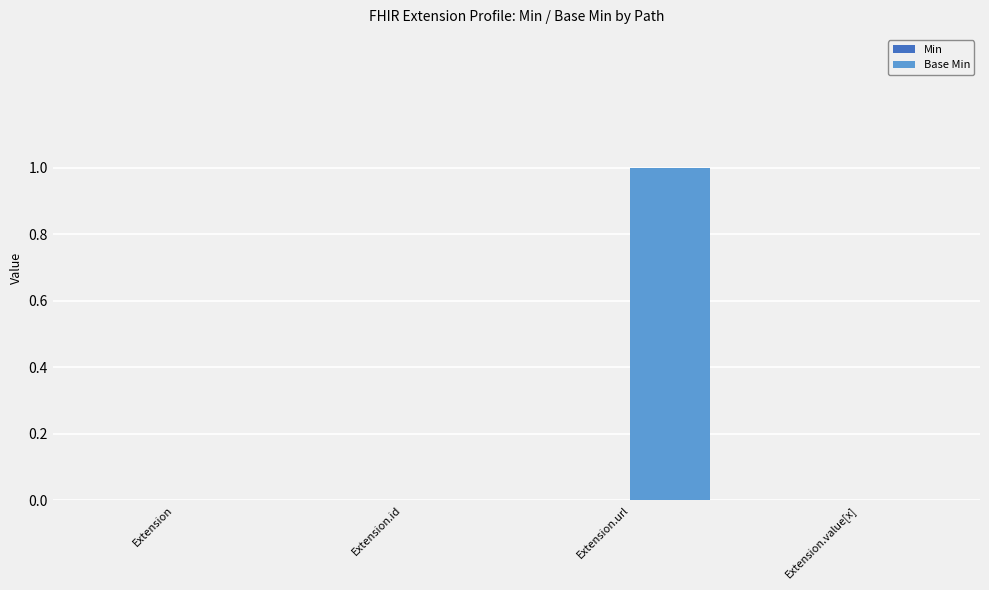

At which category does the chart reach its peak across all series?

Extension.url